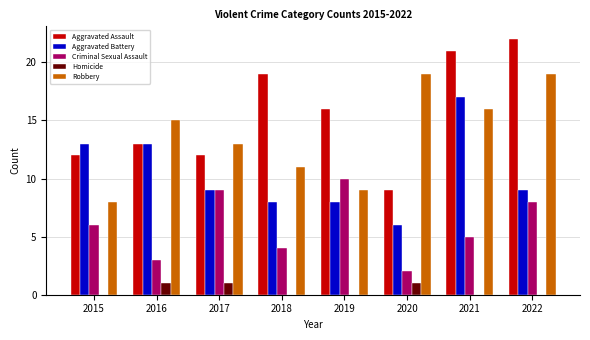

Which label corresponds to the largest value in the chart?

2022